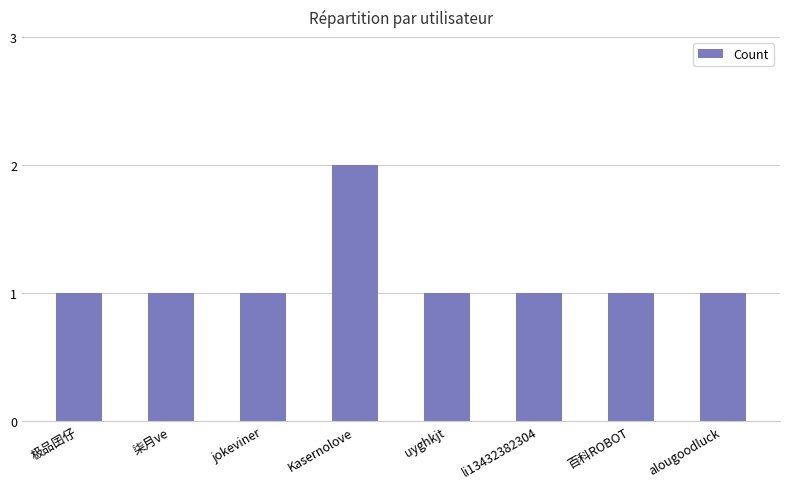

What is the value of the 5th bar from the left?

1